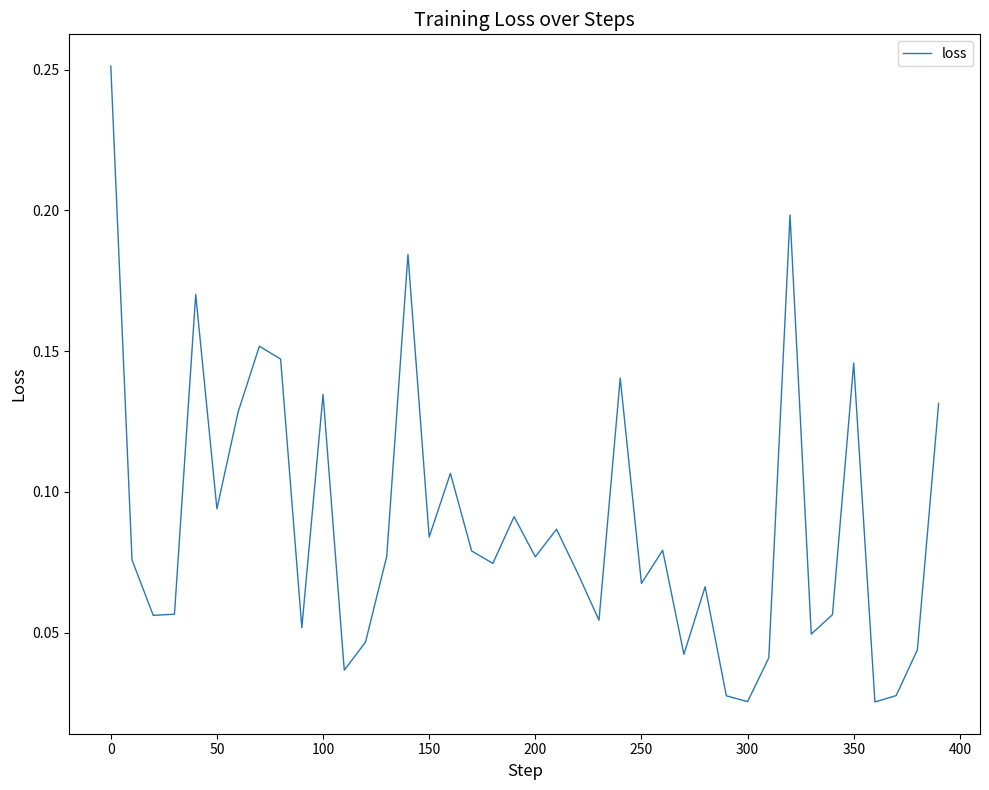

Does the chart display data point markers on the line(s)?

No